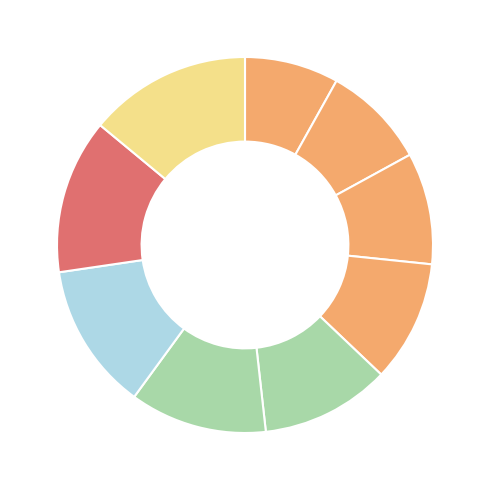

Count the number of slices in the pie.

9